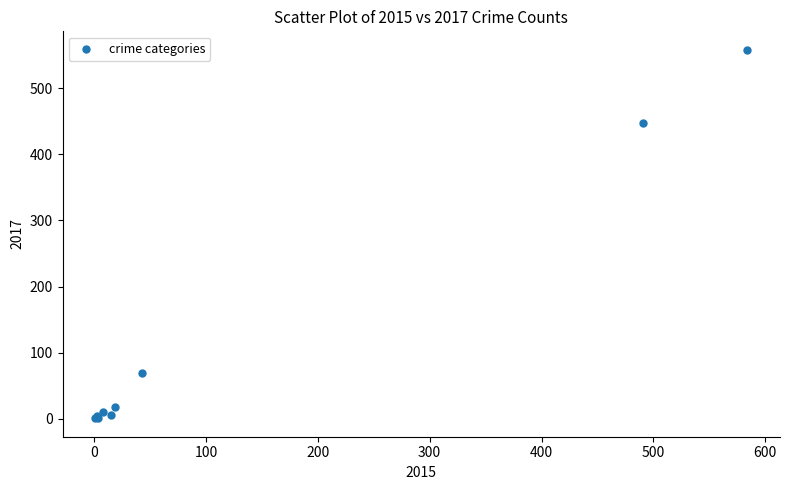

What Y value in the scatter plot is closest to 279?

447